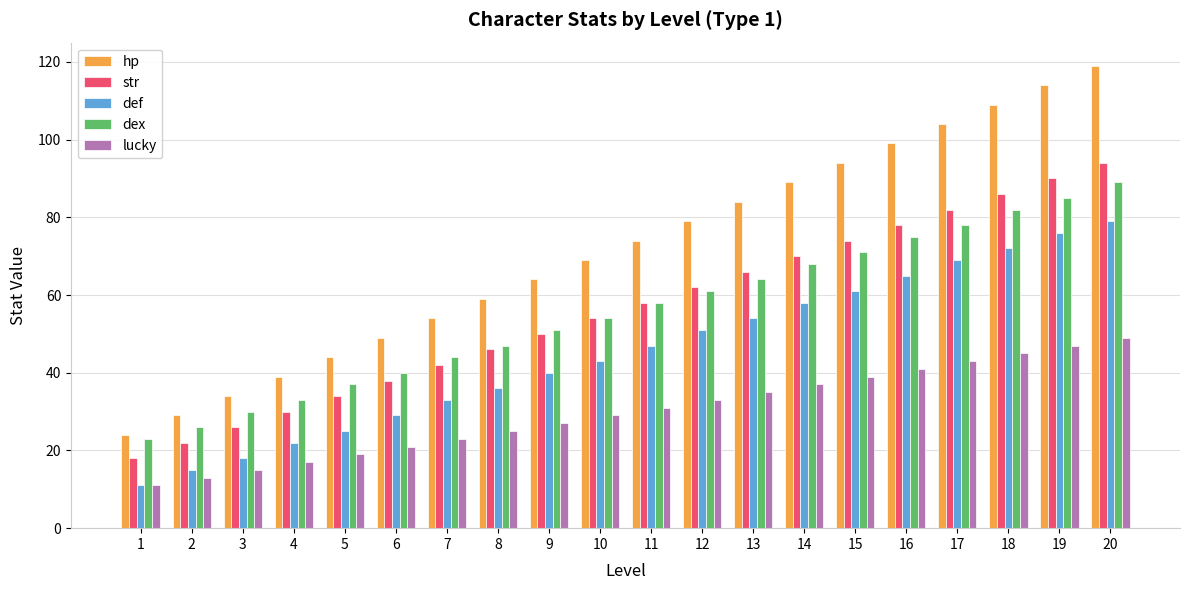

At 14, list the series in order from smallest to largest.

lucky, def, dex, str, hp